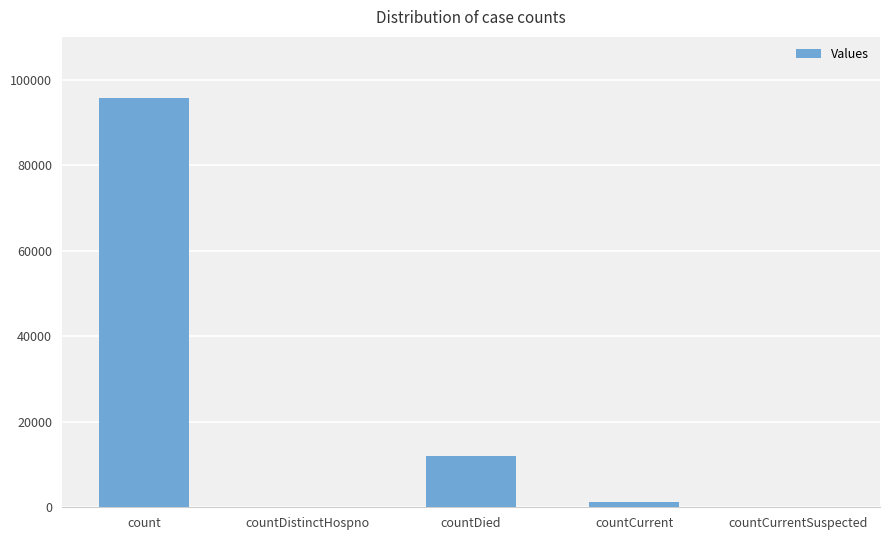

The value at countDistinctHospno is -43502. True or false?

False